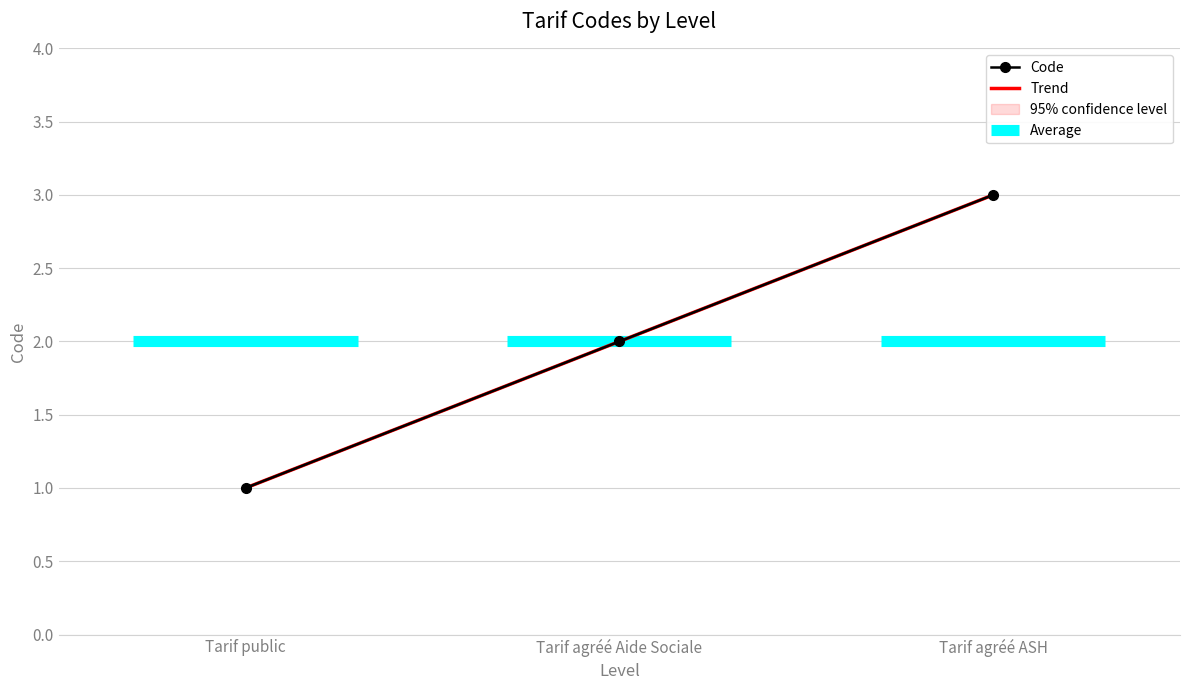

Is it true that the value at Tarif agréé Aide Sociale is 2?

True